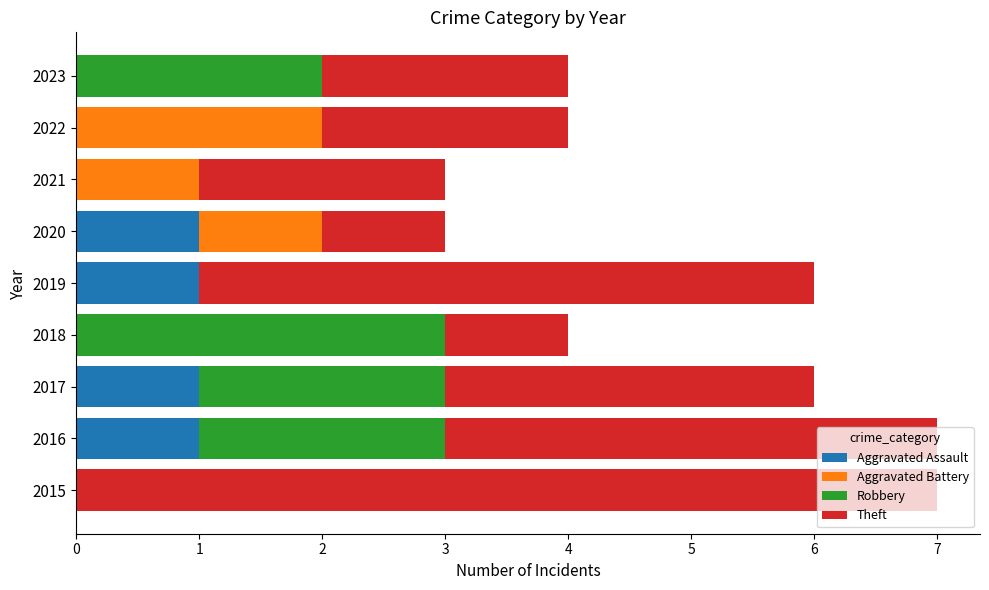

What is the sum of all Aggravated Assault values?

4